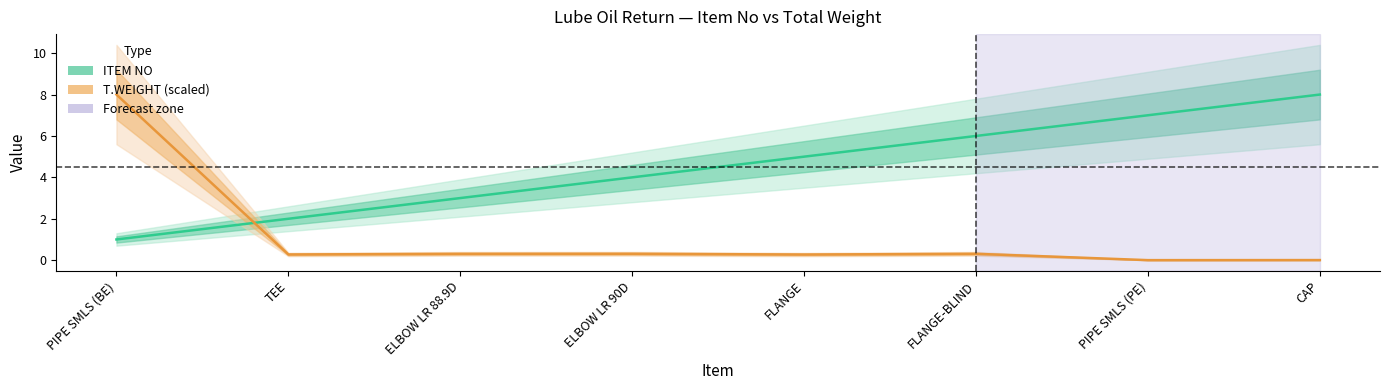

What is the label of the 8th point from the right?

PIPE SMLS (BE)